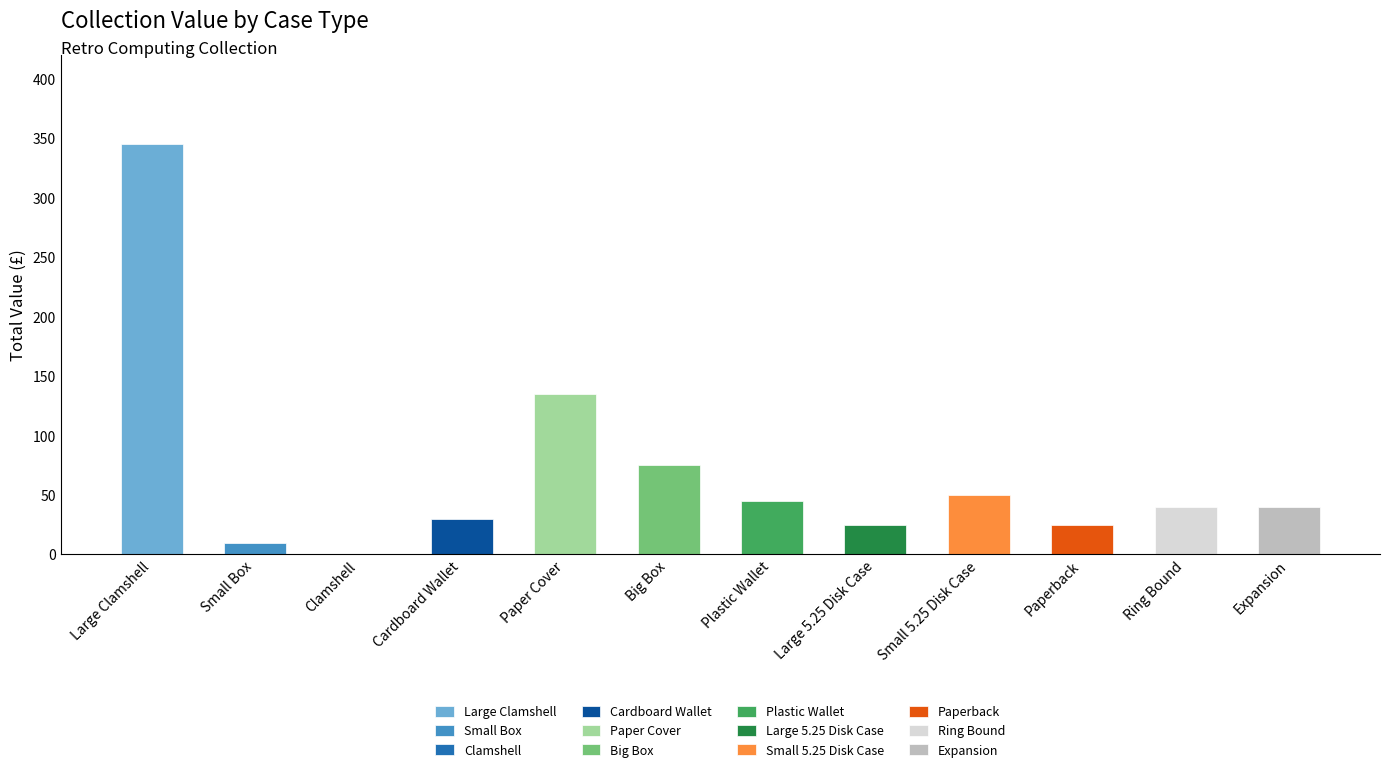

Does the chart contain any negative values?

No